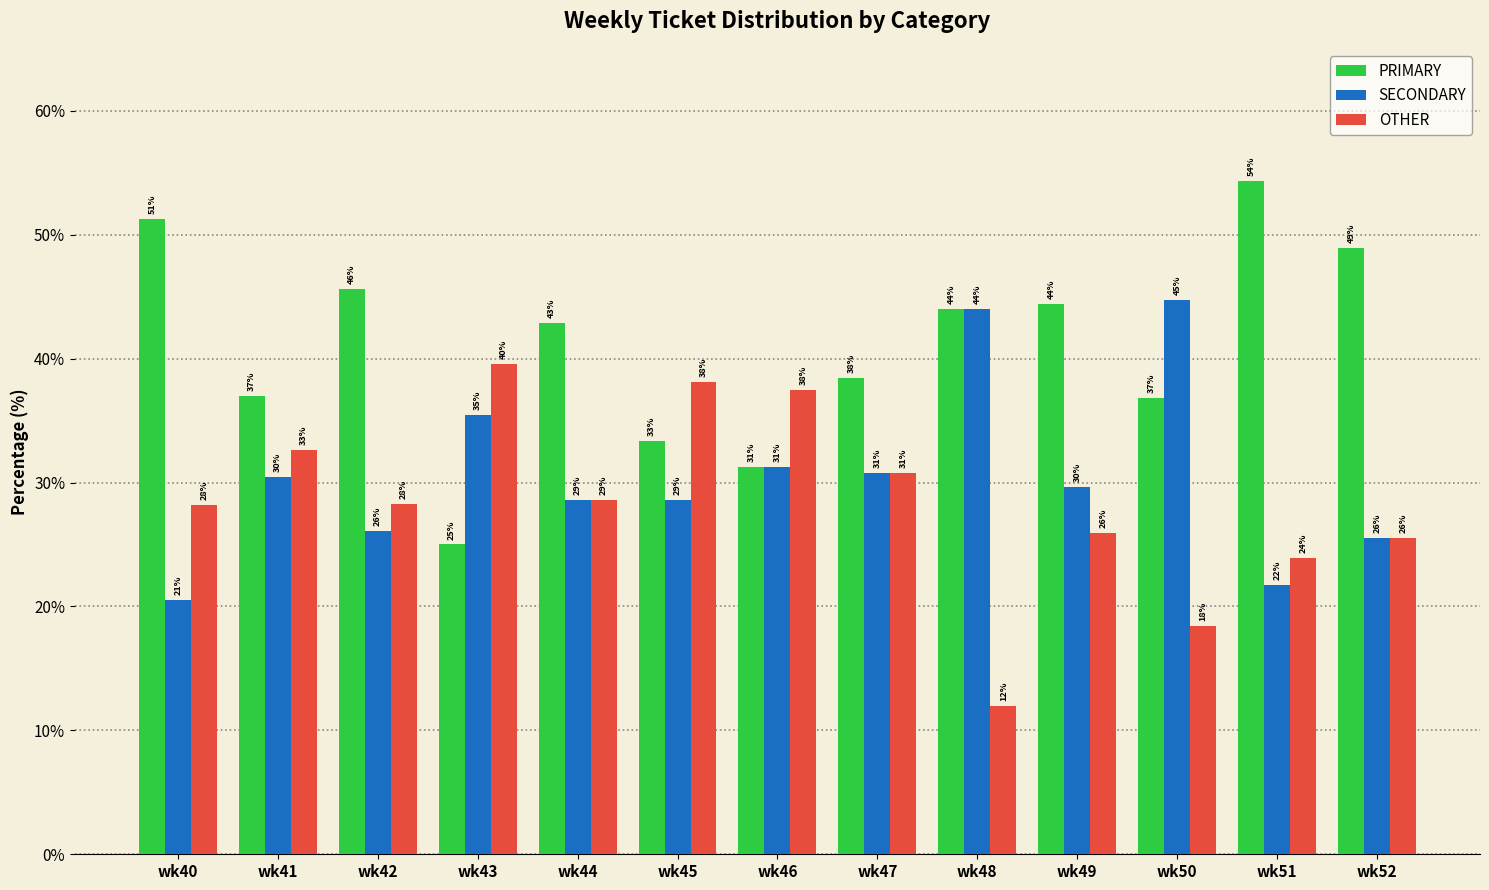

What are all the series names shown in the legend?

PRIMARY, SECONDARY, OTHER